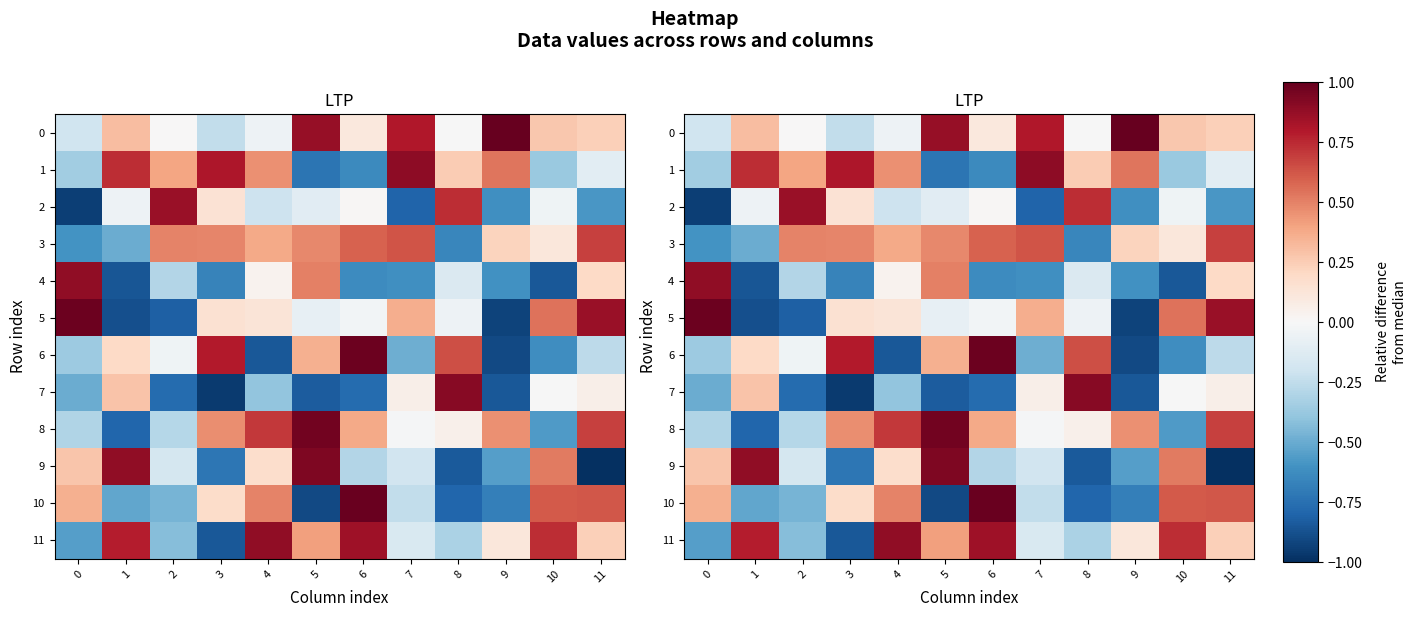

What is the approximate value of 6 at 3?

0.8